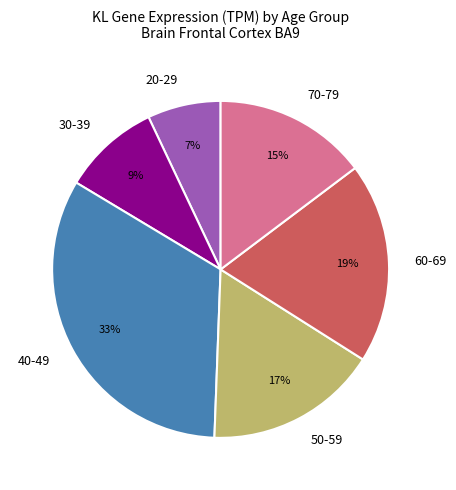

Do 20-29 and 60-69 together represent more than half of the pie?

No